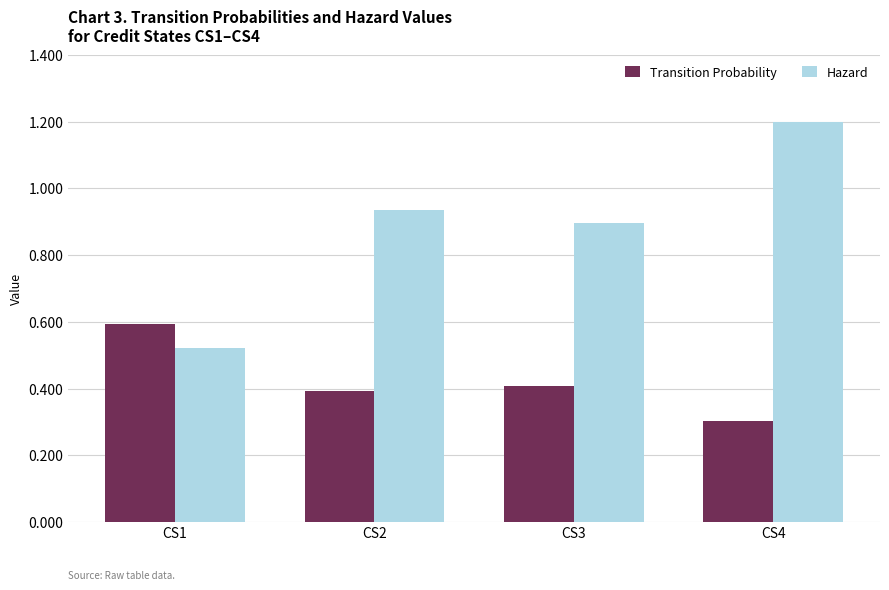

Which series changed the most between CS1 and CS2?

Hazard